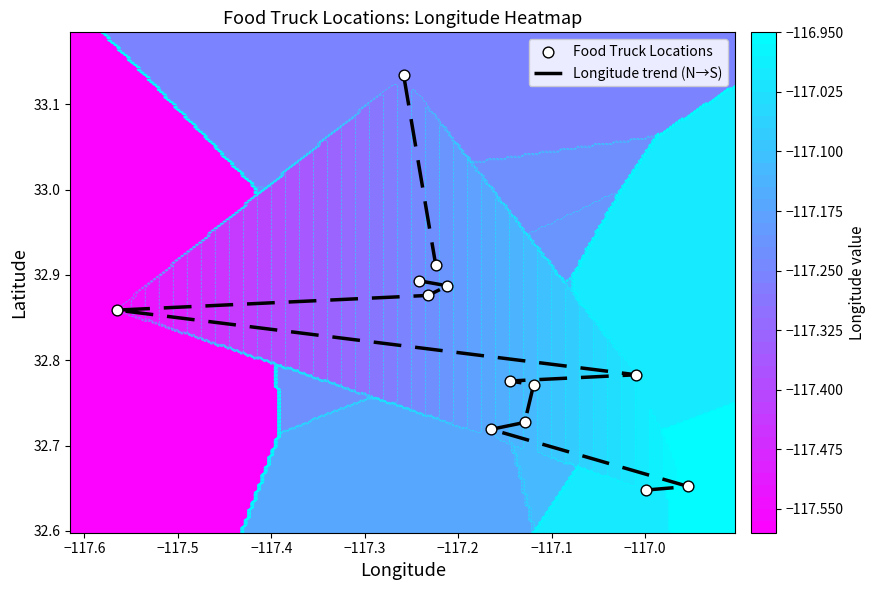

What is the highest value of the Longitude trend (N→S) series?

33.1